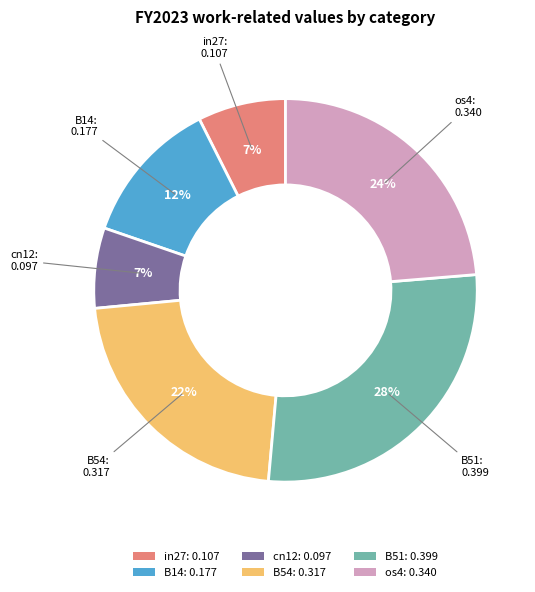

Is the sum of in27: 0.107 and os4: 0.340 greater than half?

No